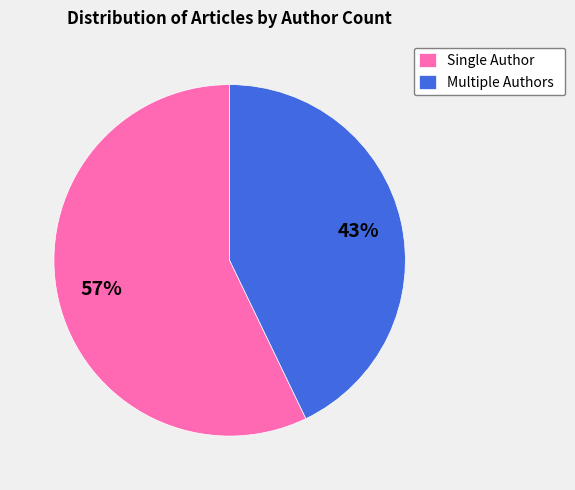

Is it true that Multiple Authors is 31% of the pie?

False